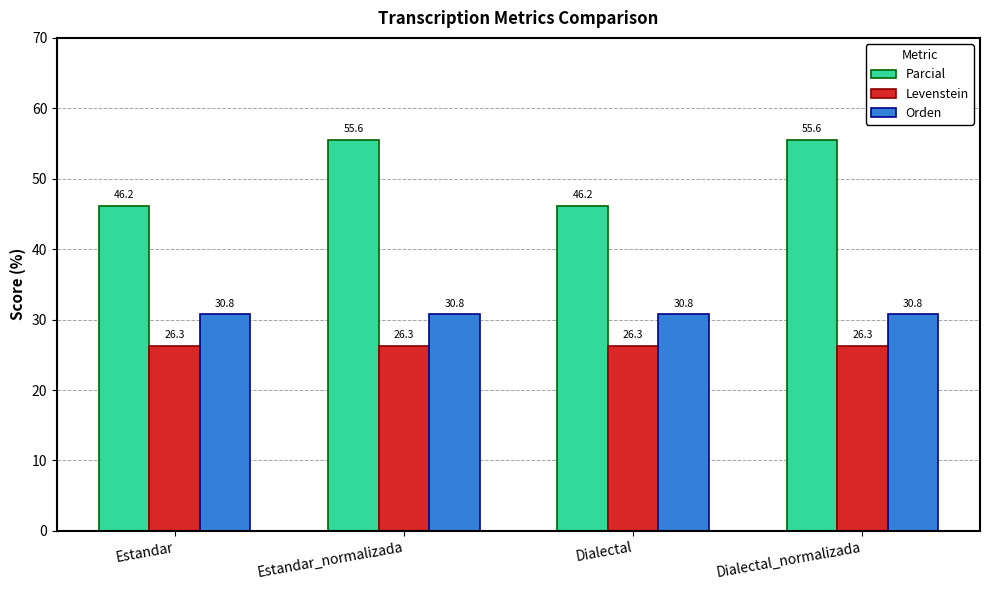

Reading right to left, list all the values displayed in this chart.

Parcial: 55.6	46.2	55.6	46.2
Levenstein: 26.3	26.3	26.3	26.3
Orden: 30.8	30.8	30.8	30.8